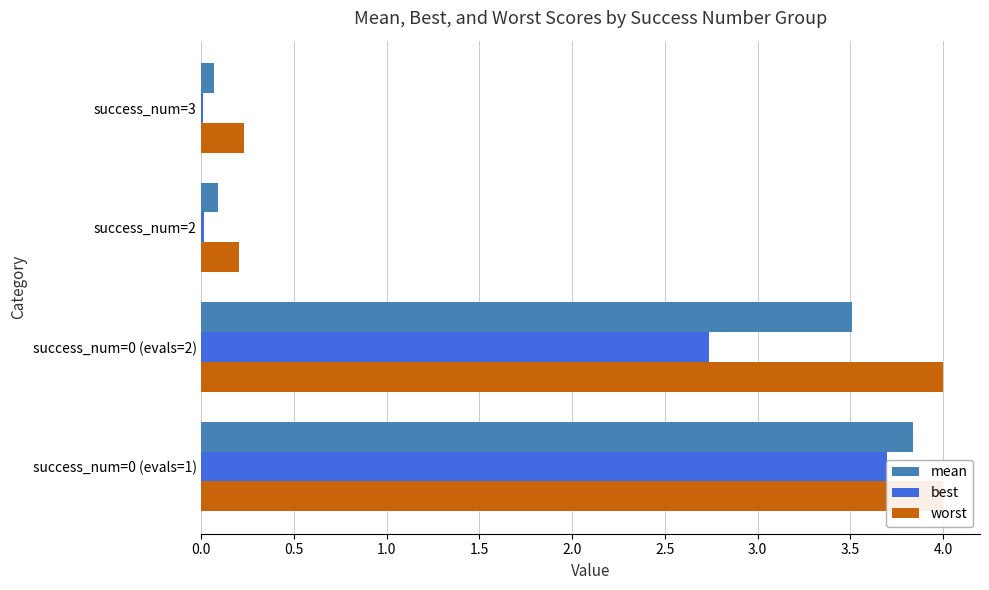

What is the difference between the maximum and minimum values in the worst series?

3.8